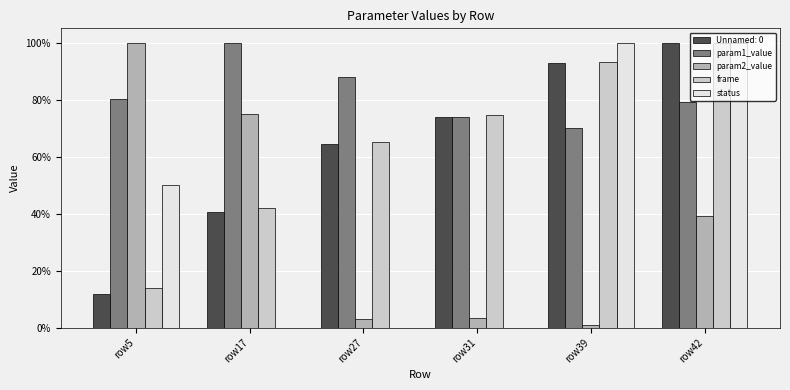

Which category has the highest value in the param1_value series?

row17